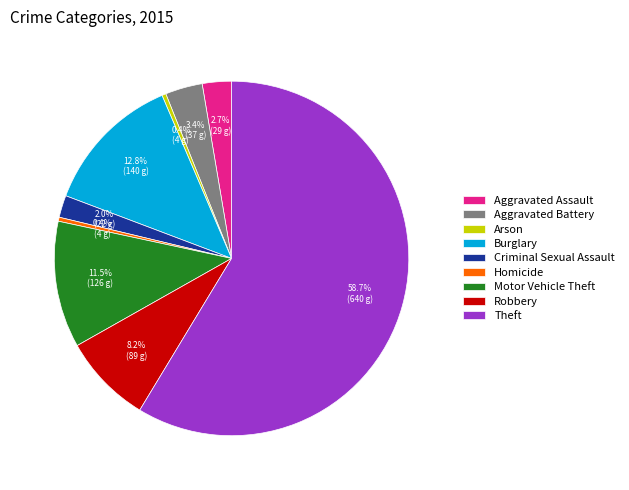

Which has a higher value, Aggravated Battery or Homicide?

Aggravated Battery